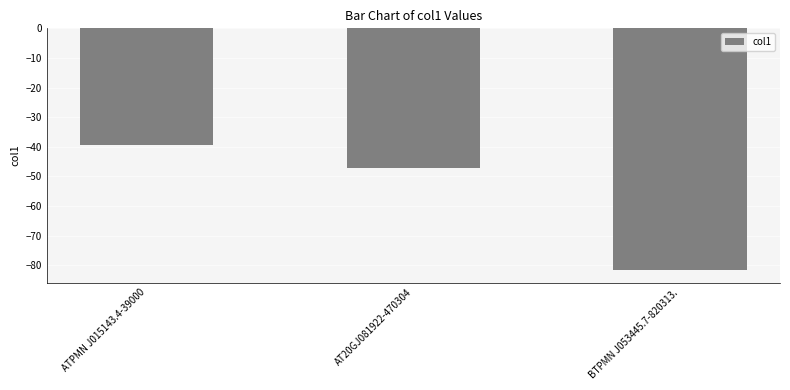

Reading left to right, transcribe all the data shown in this chart.

ATPMN J015143.4-39000=-39.2	AT20GJ081922-470304=-47.1	BTPMN J053445.7-820313.=-81.8